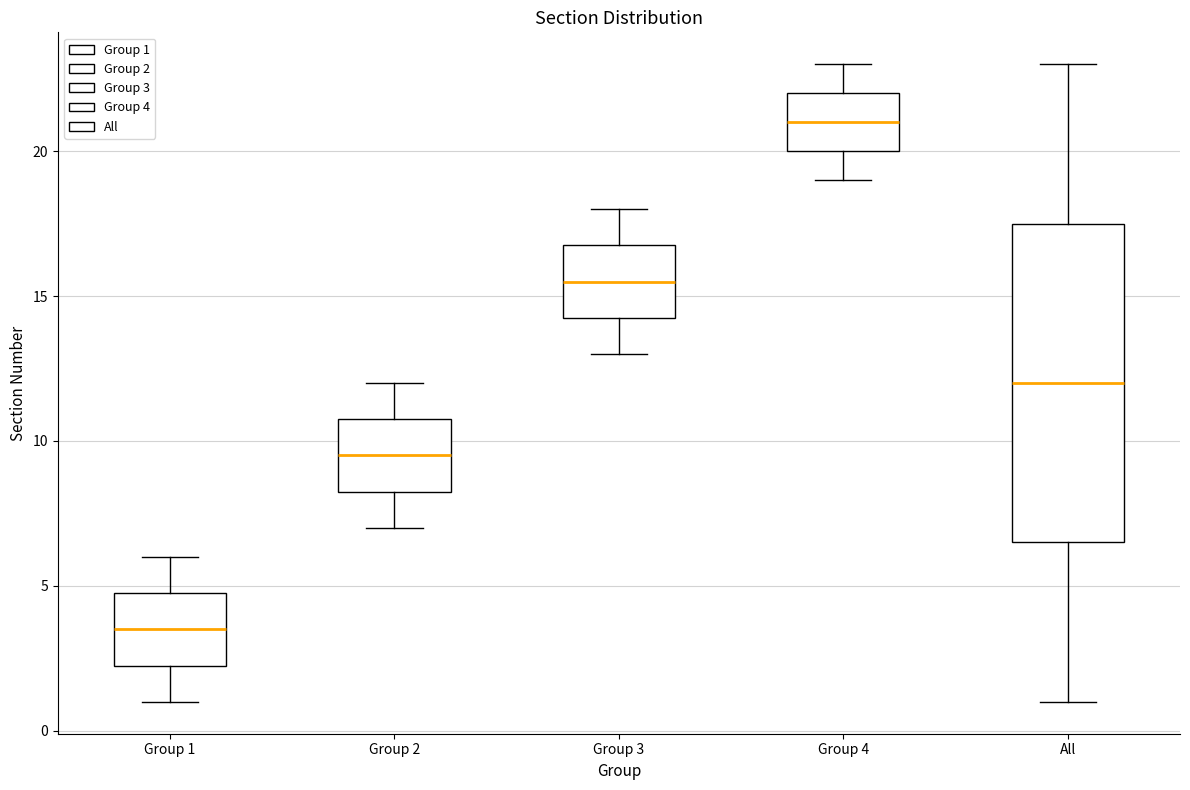

Reading left to right, transcribe this box plot: for each box, give where its median line is, the range the box spans, and where its two whiskers end, as read against the y-axis. The values are not printed on the chart, so give them approximately, as read against the axis.

Group 1: median 3.5, box 2.5 to 5.0, whiskers 1.0 to 6.0
Group 2: median 9.5, box 8.5 to 11.0, whiskers 7.0 to 12.0
Group 3: median 15.5, box 14.5 to 17.0, whiskers 13.0 to 18.0
Group 4: median 21.0, box 20.0 to 22.0, whiskers 19.0 to 23.0
All: median 12.0, box 6.5 to 17.5, whiskers 1.0 to 23.0